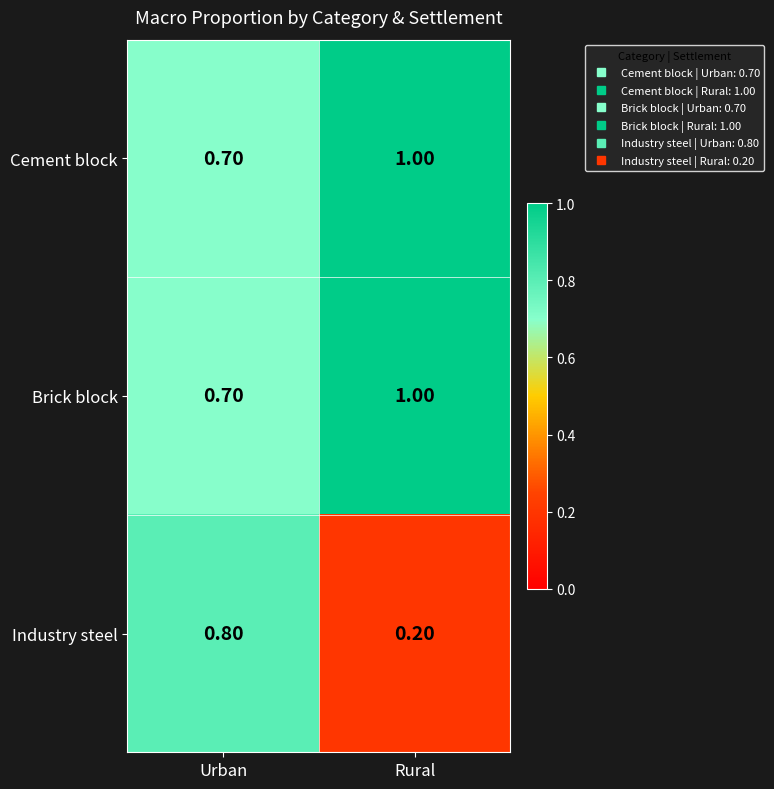

Where is Brick block nearest to the value 0?

Urban